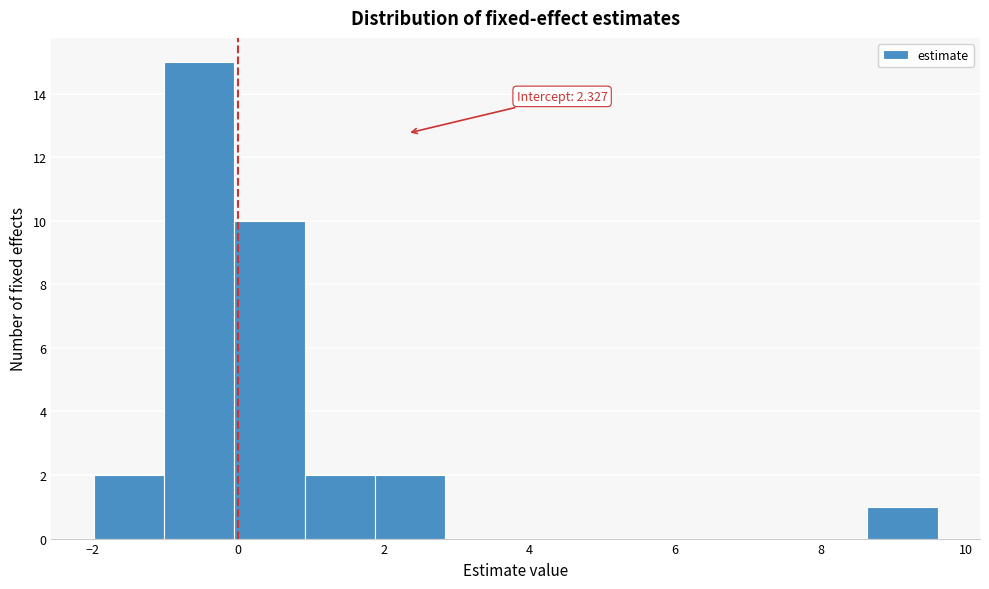

Which range on the x-axis has the tallest bar?

-1.0 to 0.0